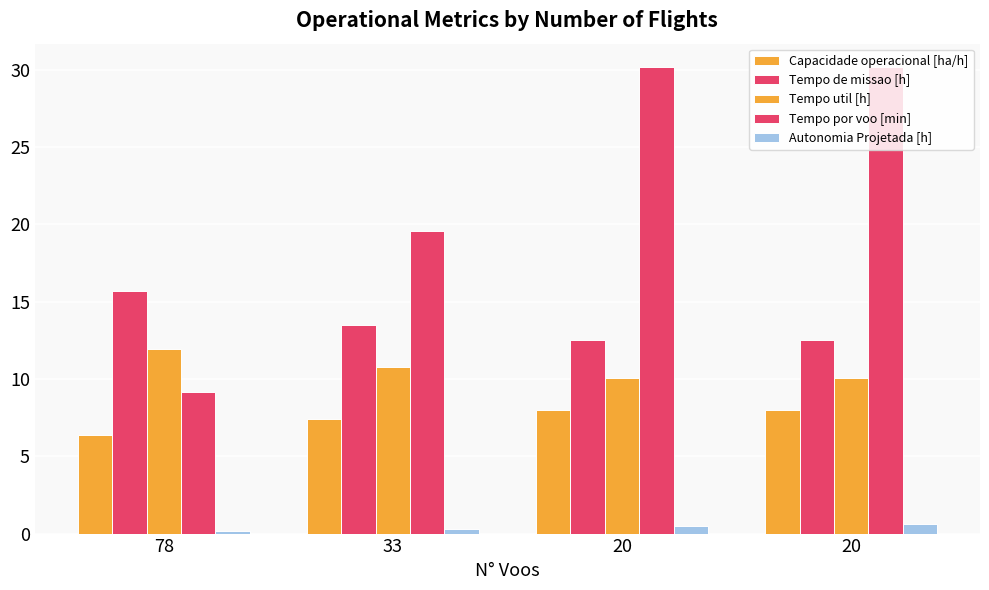

Where does the Tempo por voo [min] series first go above 30?

20